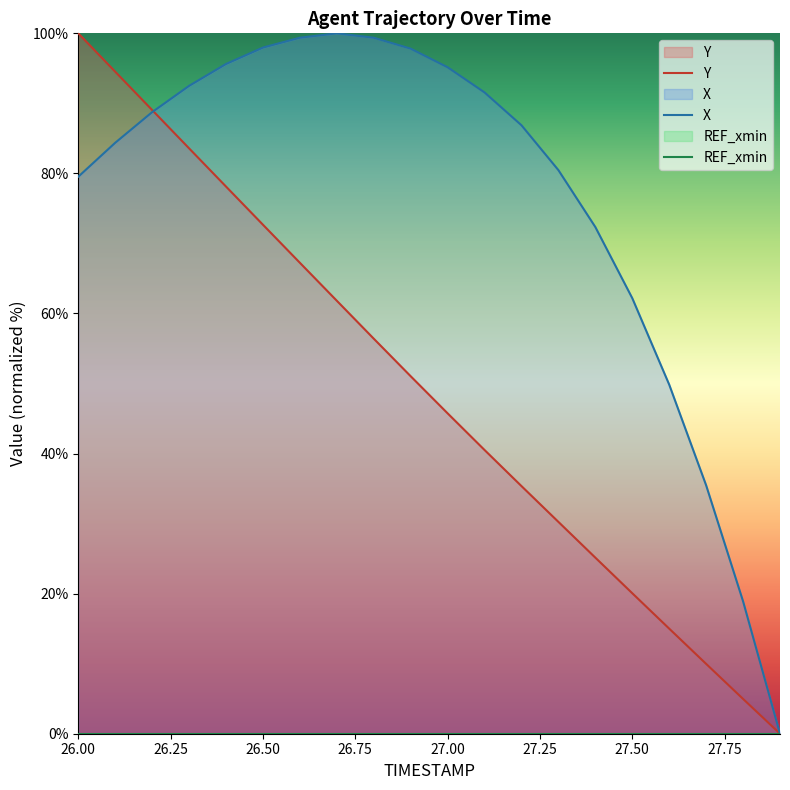

Is it true that Y equals 15.2 at 26.50?

False